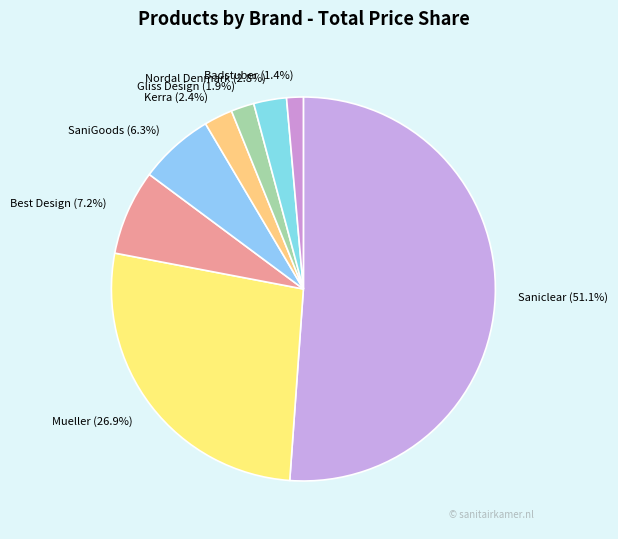

Count the number of slices in the pie.

8